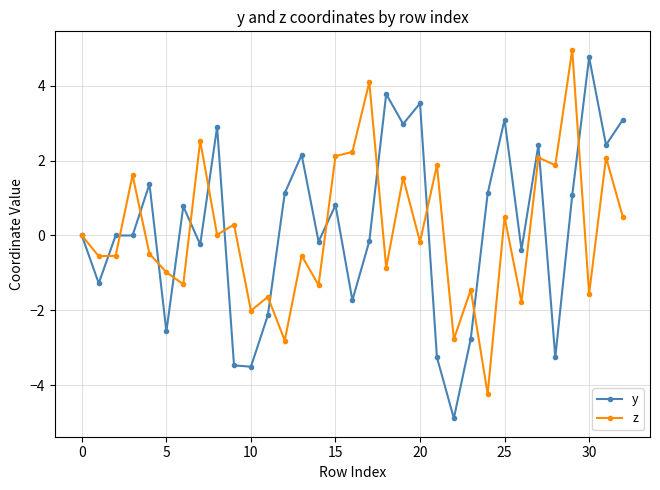

How many series are shown in this chart?

2